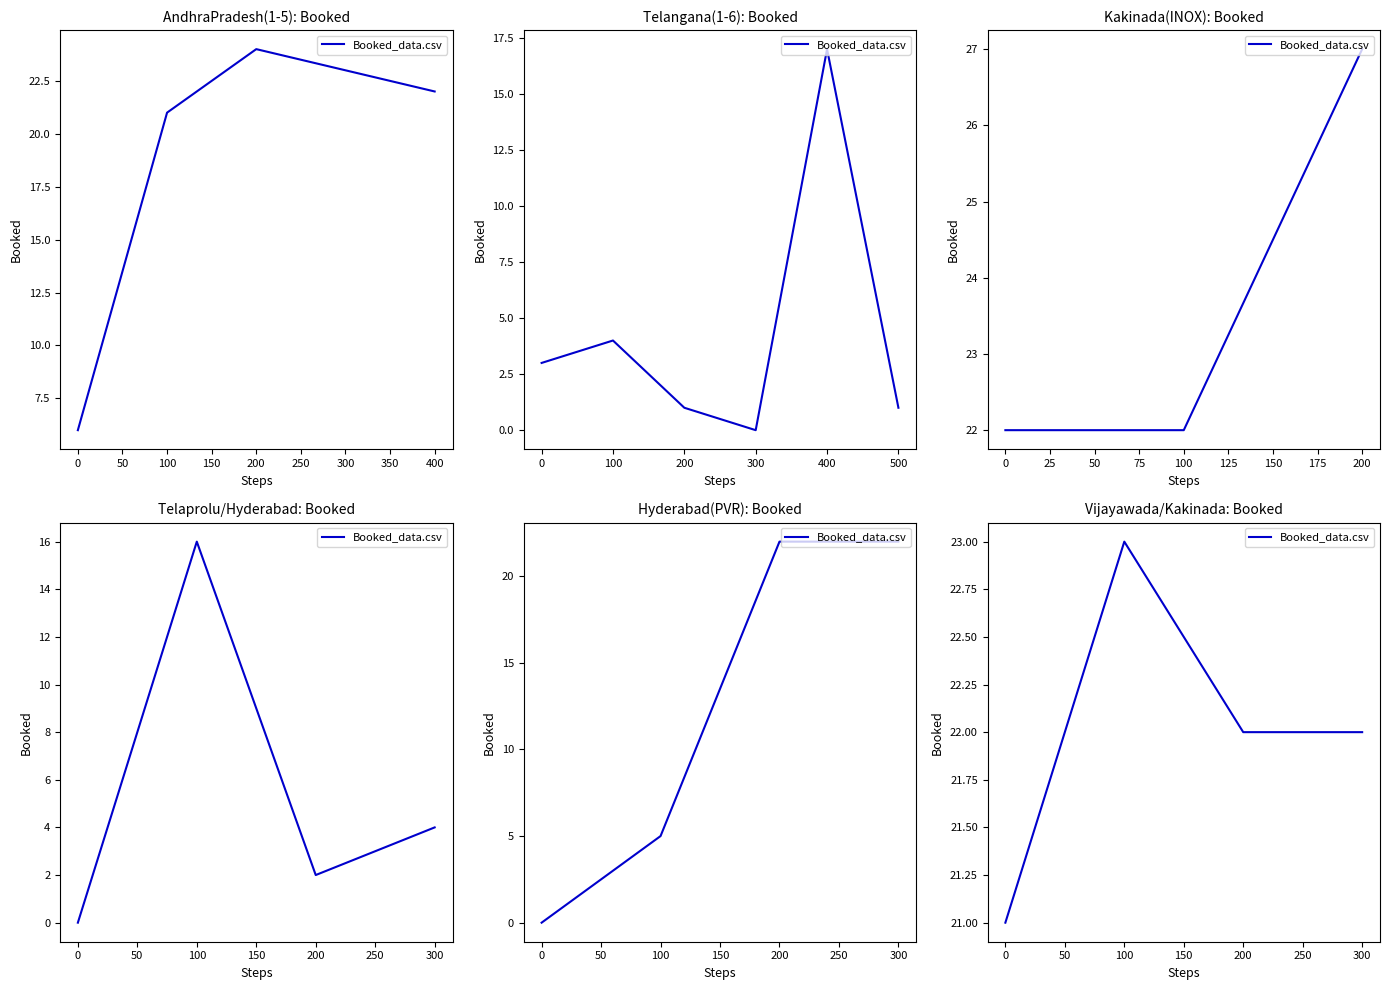

Does the chart have visible grid lines?

No